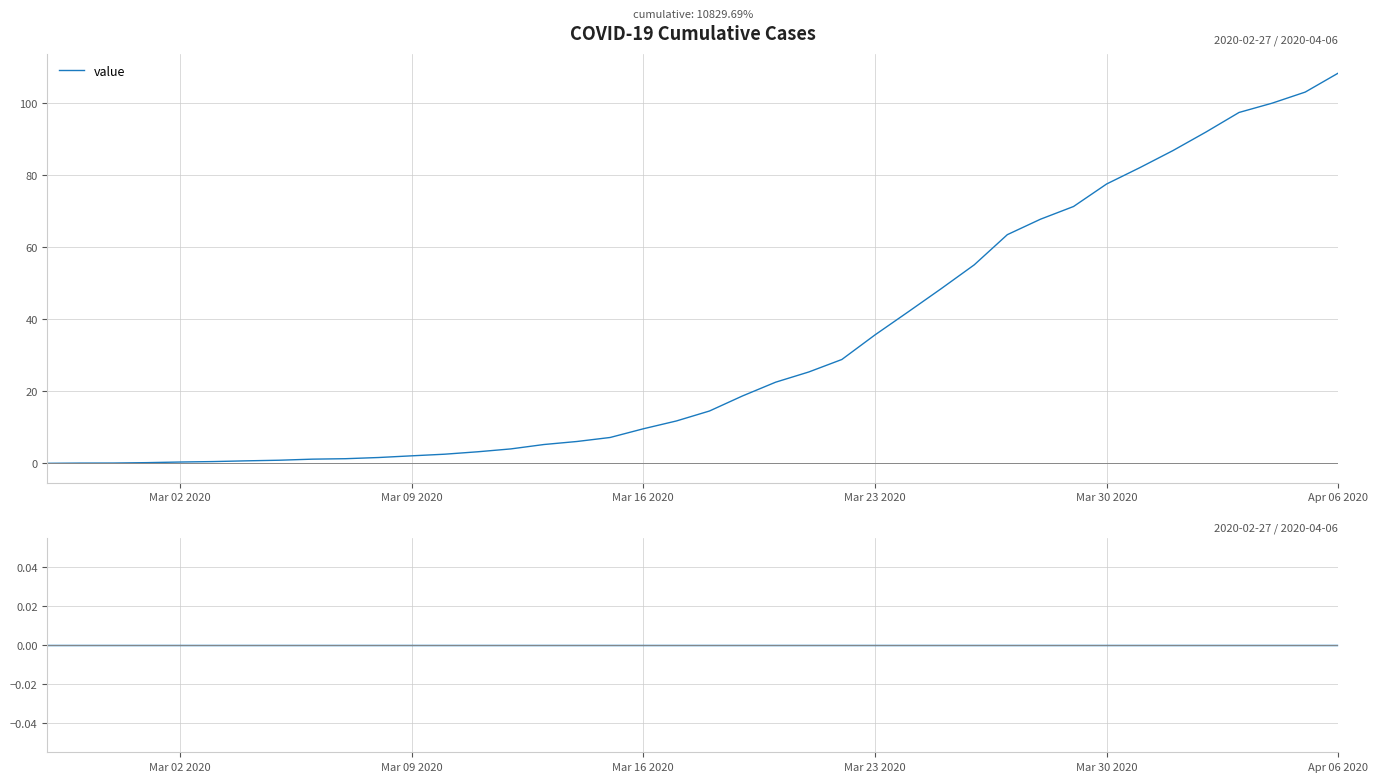

Which category has the highest value in the value series?

Apr 06 2020